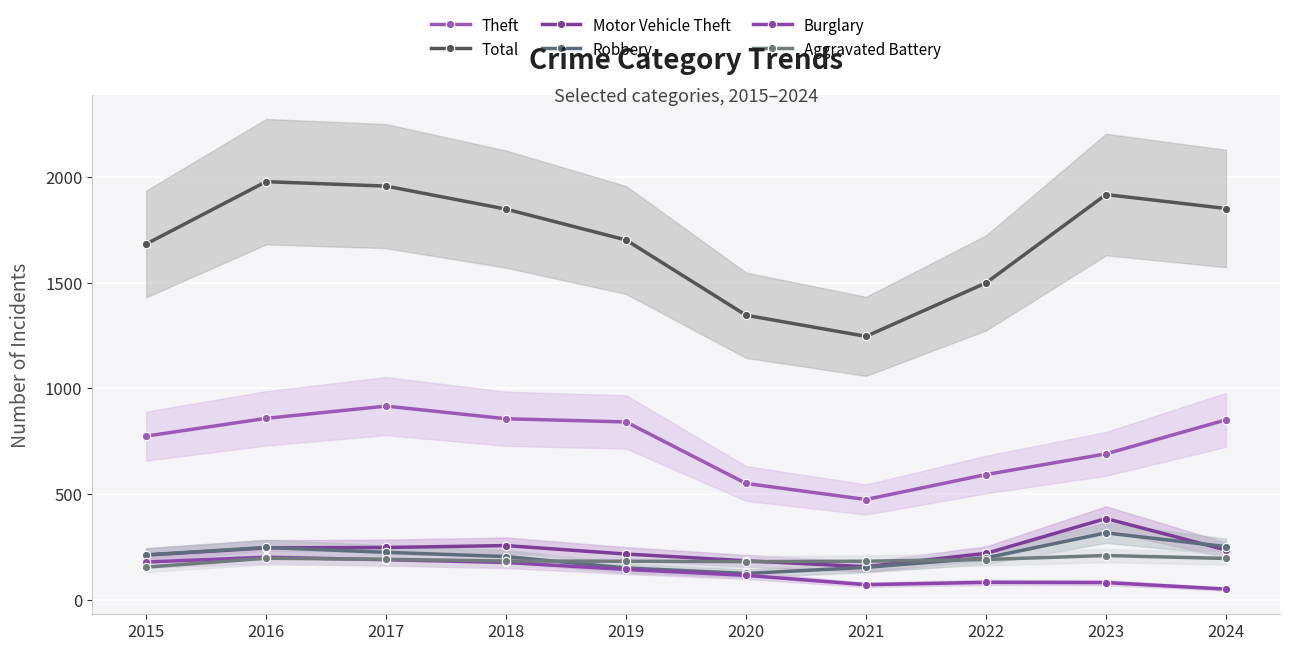

How many data points in Total are above 1848?

4